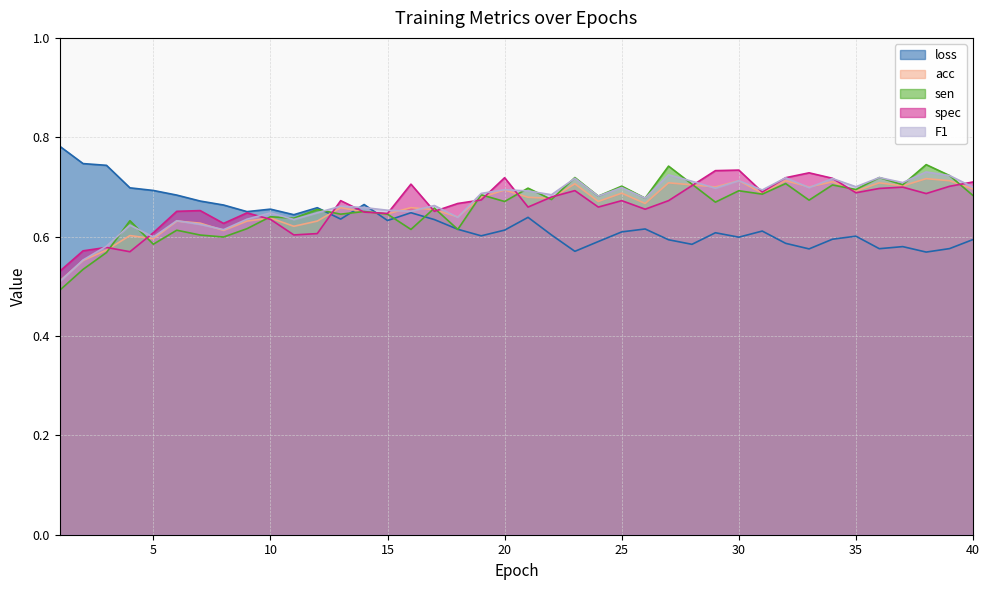

List the labels in order of F1 value, largest first.

38, 27, 39, 36, 32, 23, 34, 30, 28, 37, 35, 40, 25, 33, 29, 20, 31, 21, 19, 22, 24, 26, 17, 13, 14, 15, 16, 12, 10, 18, 9, 11, 6, 7, 4, 8, 5, 3, 2, 1